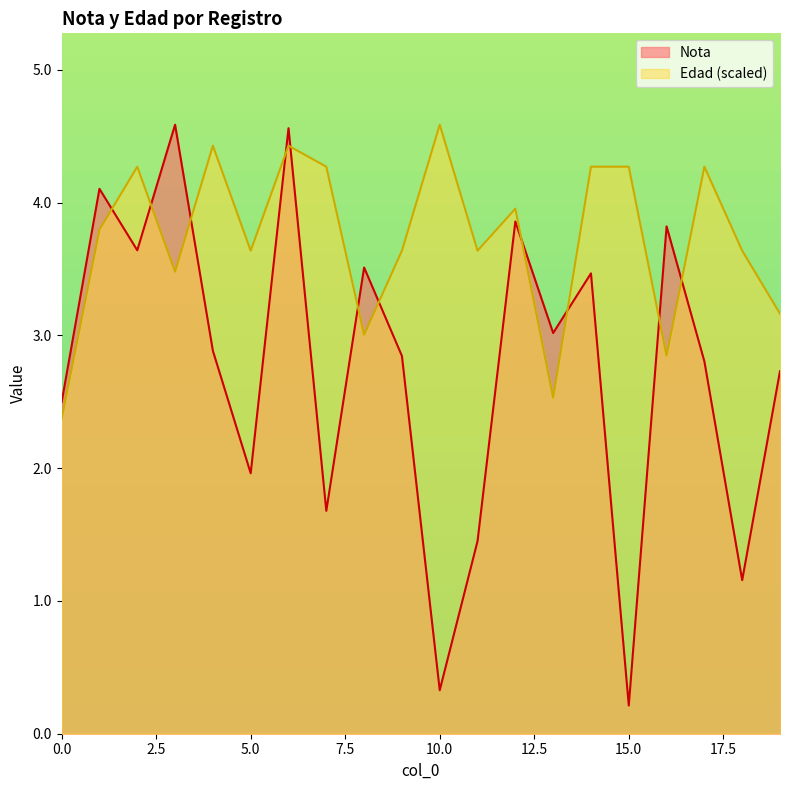

At which category does the chart reach its peak across all series?

3